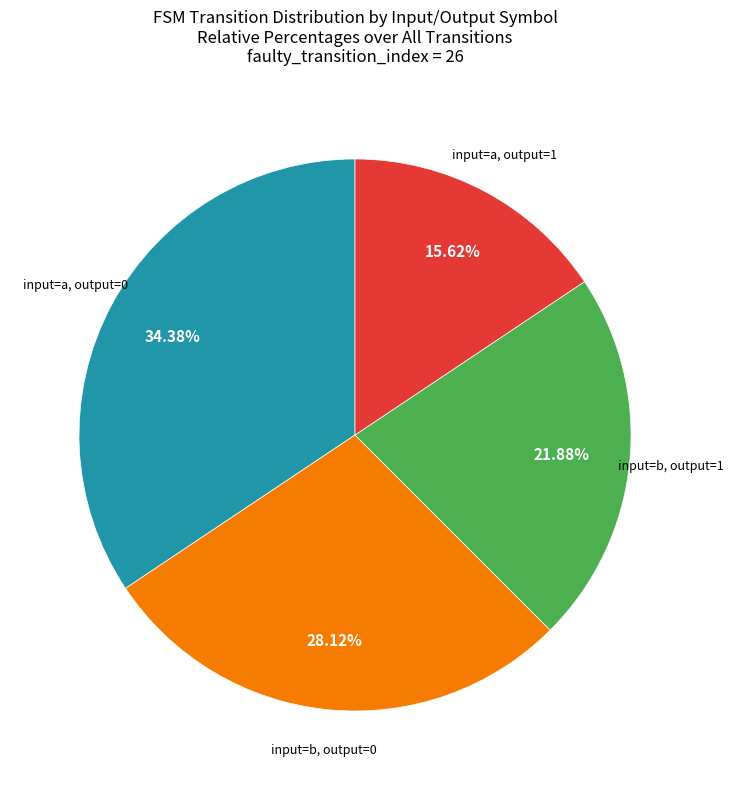

Is there any slice that represents more than half of the pie?

No